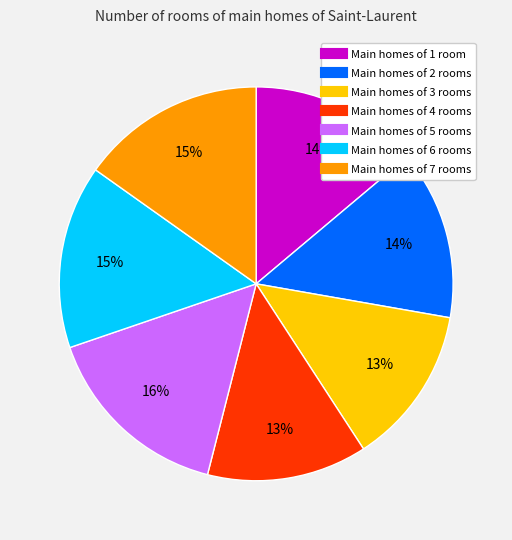

Is there any slice that represents more than half of the pie?

No